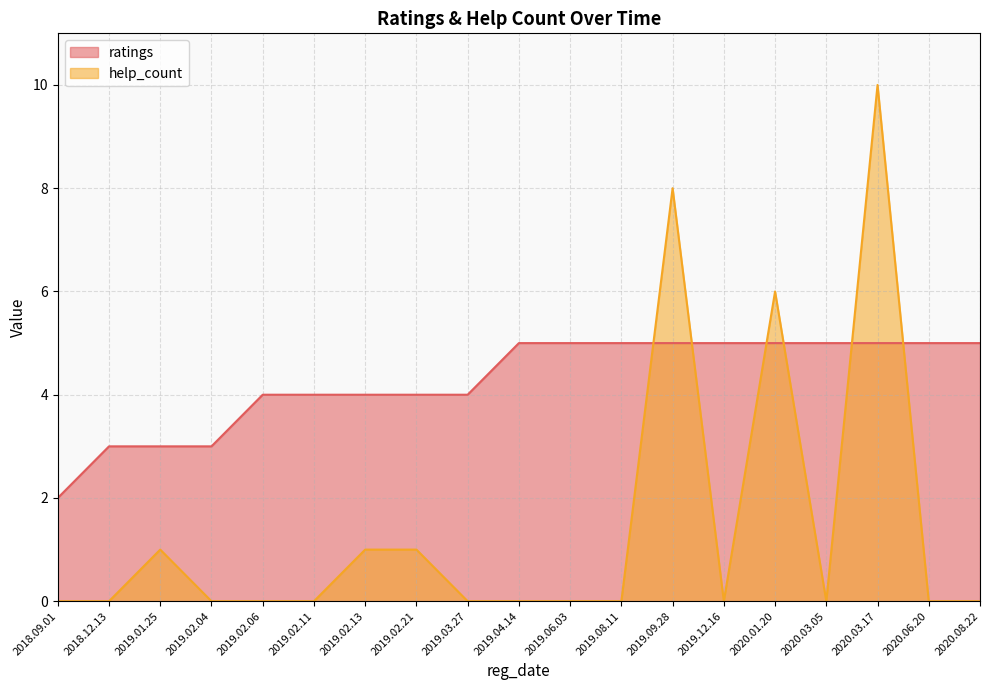

List the labels in order of help_count value, smallest first.

2018.09.01, 2018.12.13, 2019.02.04, 2019.02.06, 2019.02.11, 2019.03.27, 2019.04.14, 2019.06.03, 2019.08.11, 2019.12.16, 2020.03.05, 2020.06.20, 2020.08.22, 2019.01.25, 2019.02.13, 2019.02.21, 2020.01.20, 2019.09.28, 2020.03.17